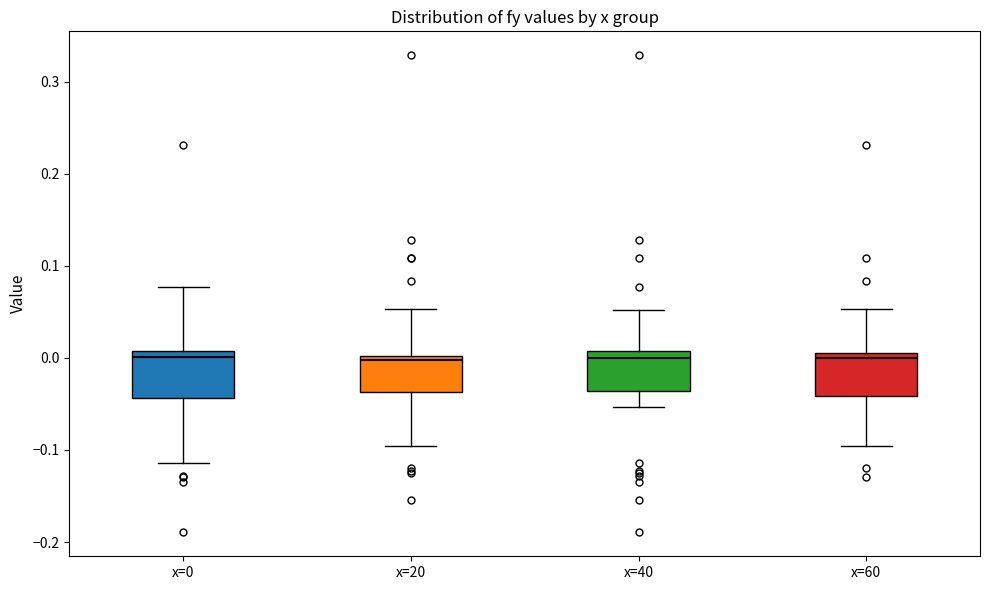

Where is the upper edge of the box for x=0 on the y-axis? The values are not printed on the chart, so give them approximately, as read against the axis.

0.01